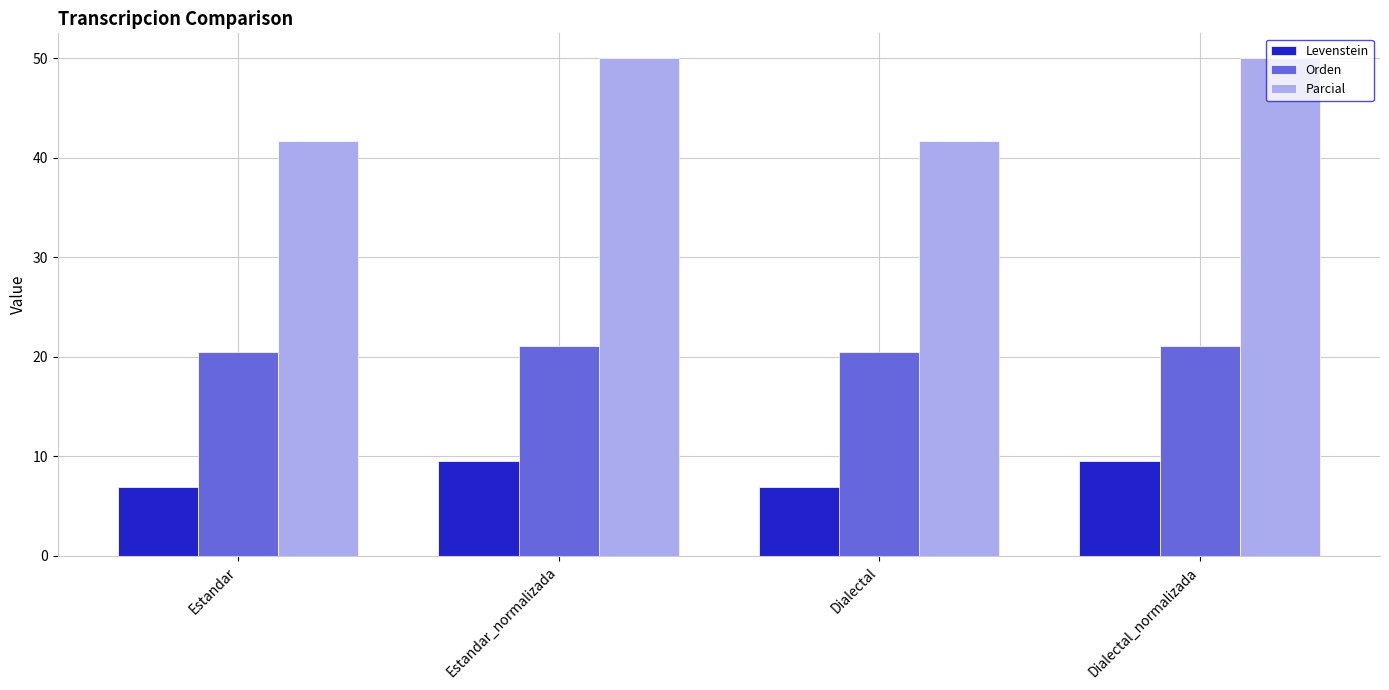

How many Levenstein values are between 6 and 9?

2